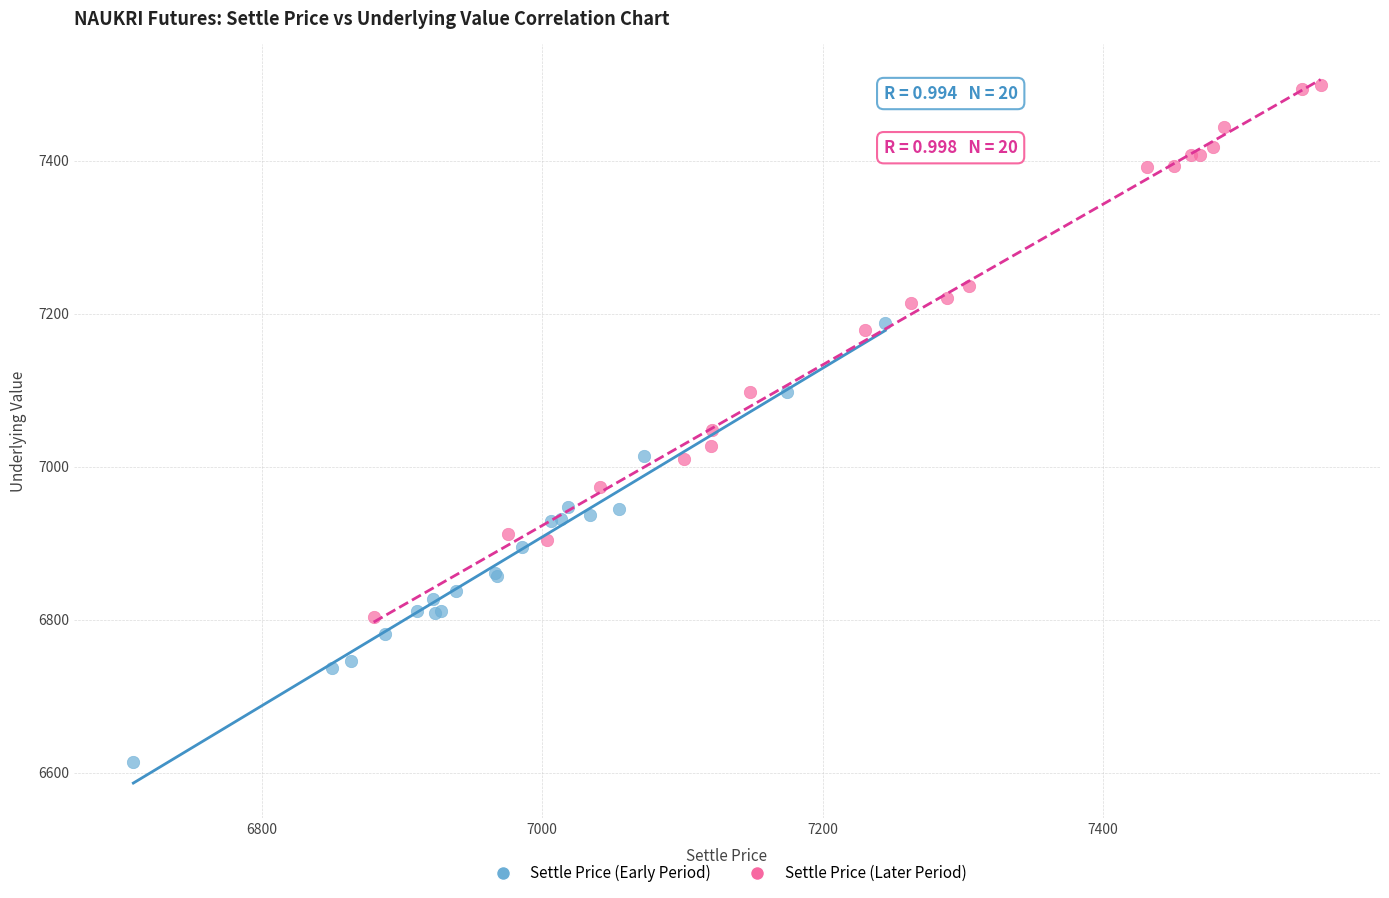

Which series contains the lowest Y value?

Settle Price (Early Period)